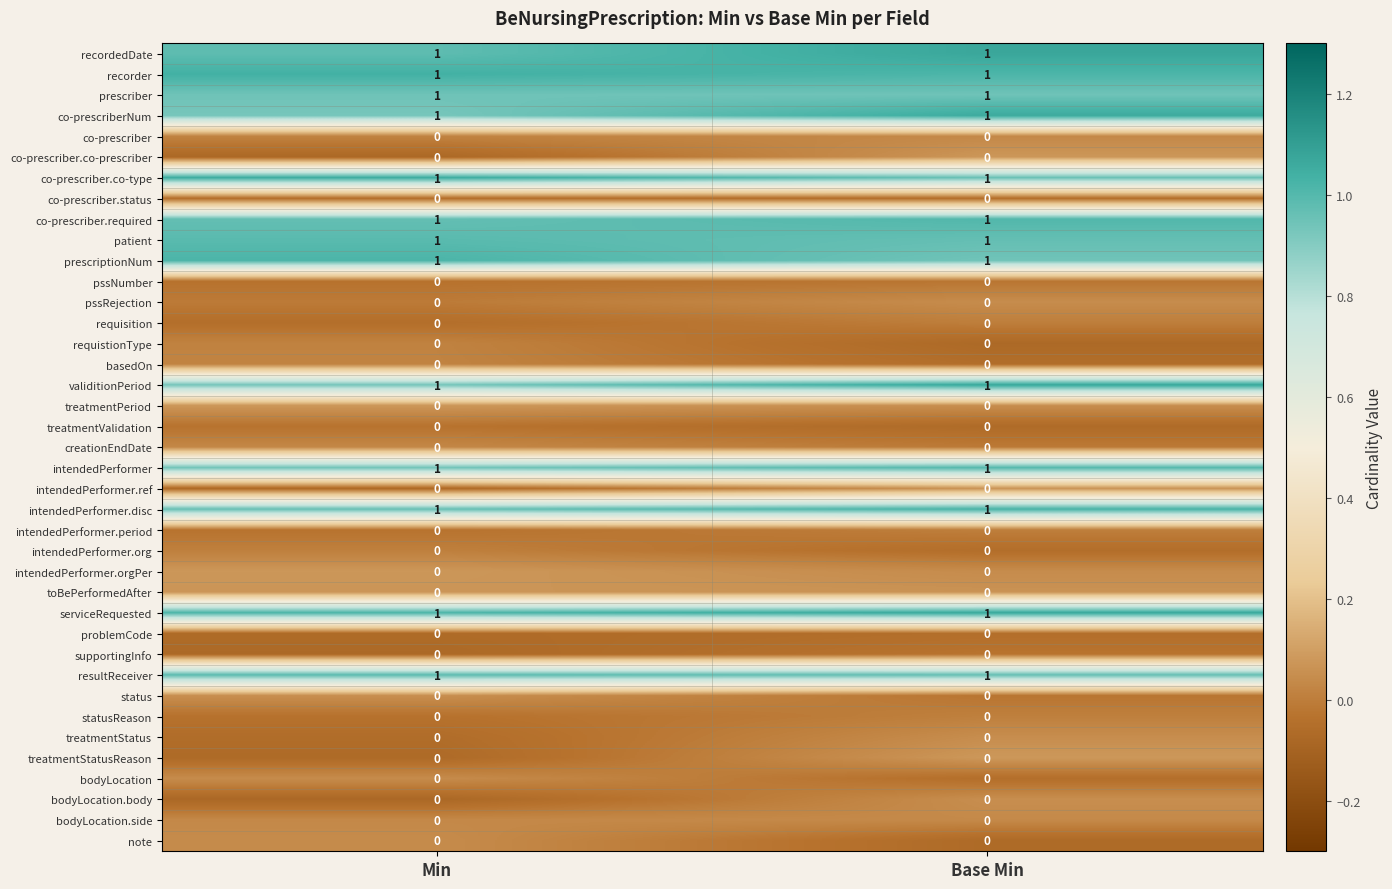

What is the total value across all series at Min?

13